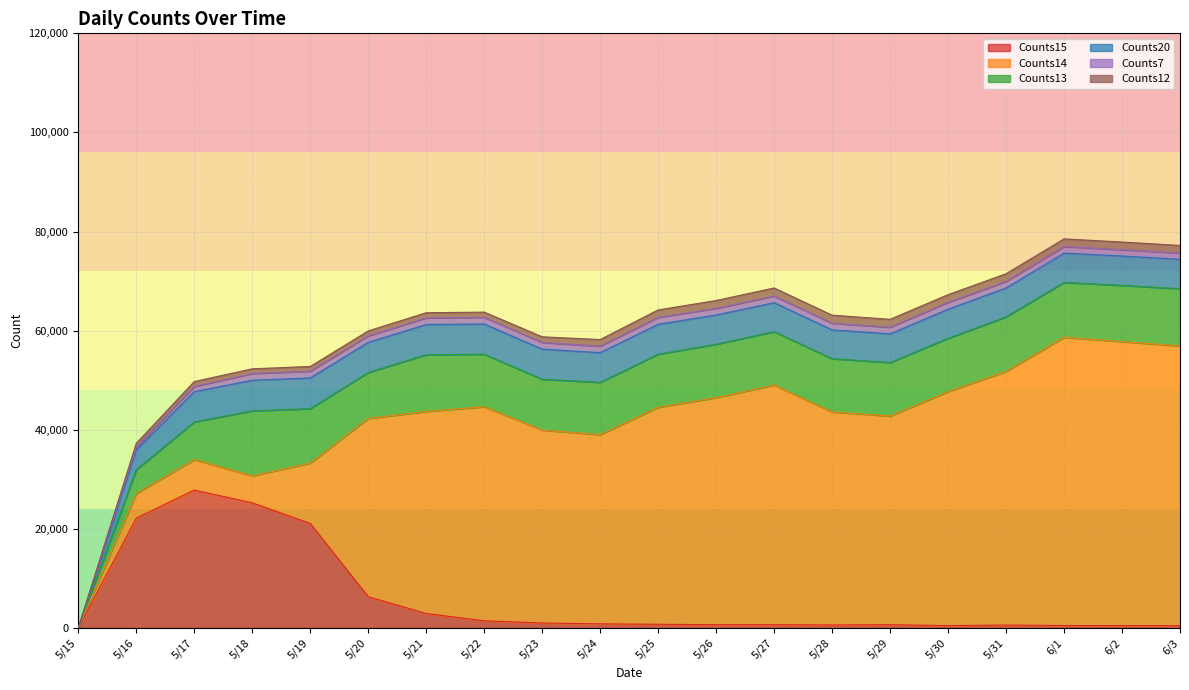

What is the label of the 3rd point from the left?

5/17